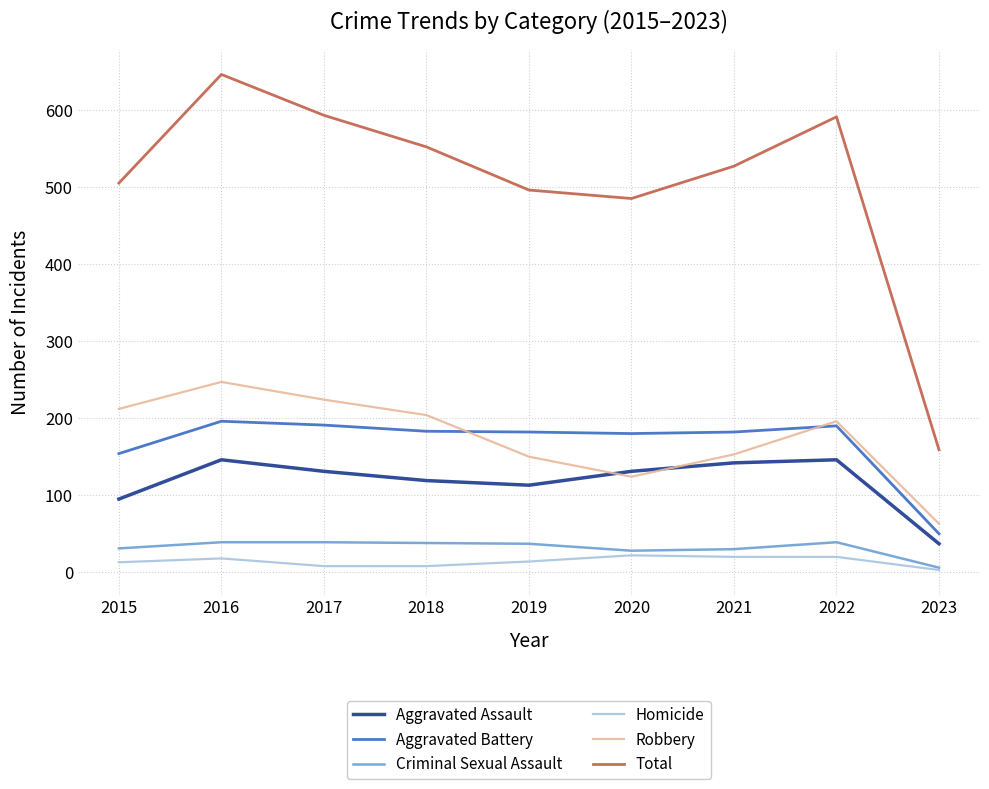

At which category is the sum across all series the highest?

2016